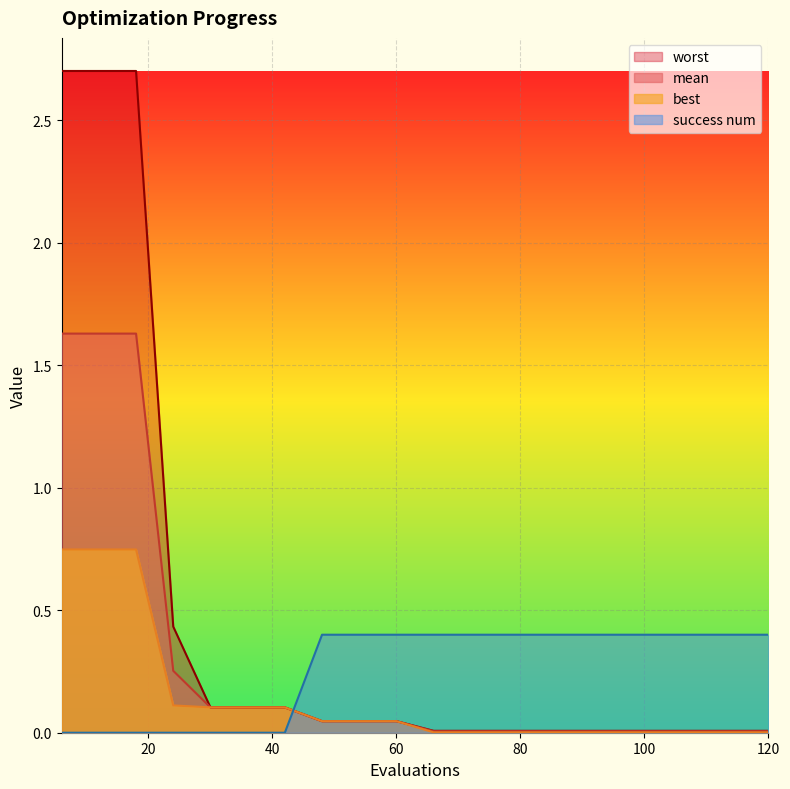

At how many categories does at least one series exceed 0?

20